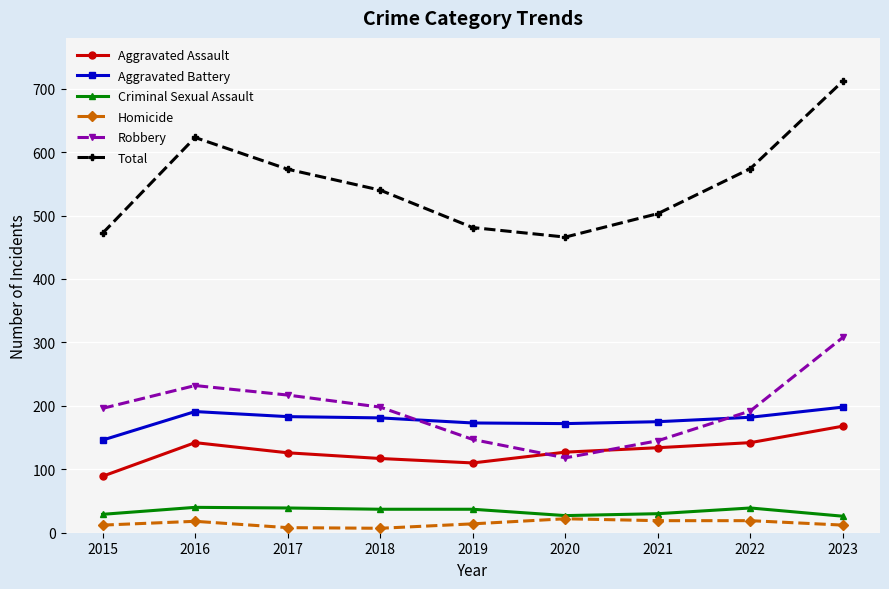

Rank the series by their maximum value, from lowest to highest.

Homicide, Criminal Sexual Assault, Aggravated Assault, Aggravated Battery, Robbery, Total